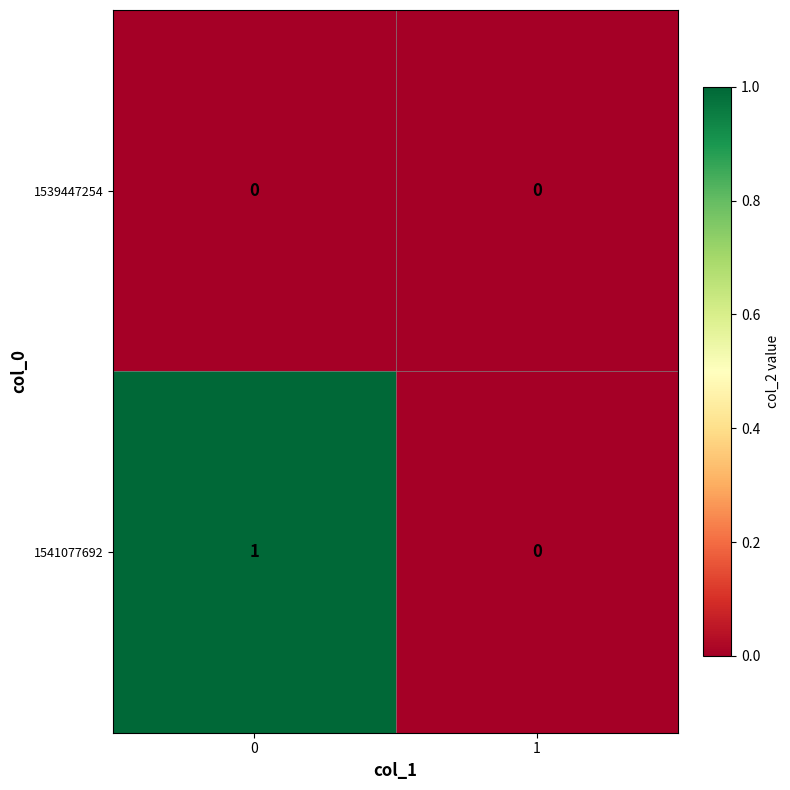

Reading right to left, transcribe all the data shown in this chart.

1539447254: 1=0	0=0
1541077692: 1=0	0=1